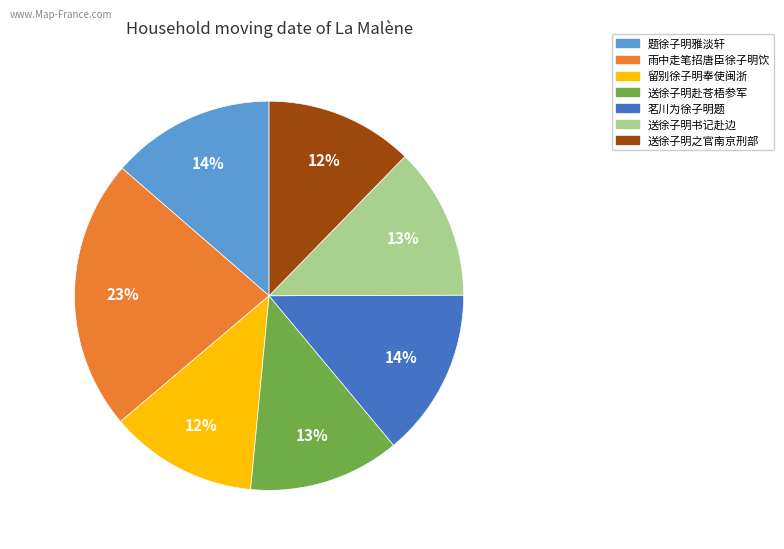

To the nearest percent, what is the combined percentage of 雨中走笔招唐臣徐子明饮 and 留别徐子明奉使闽浙?

35%